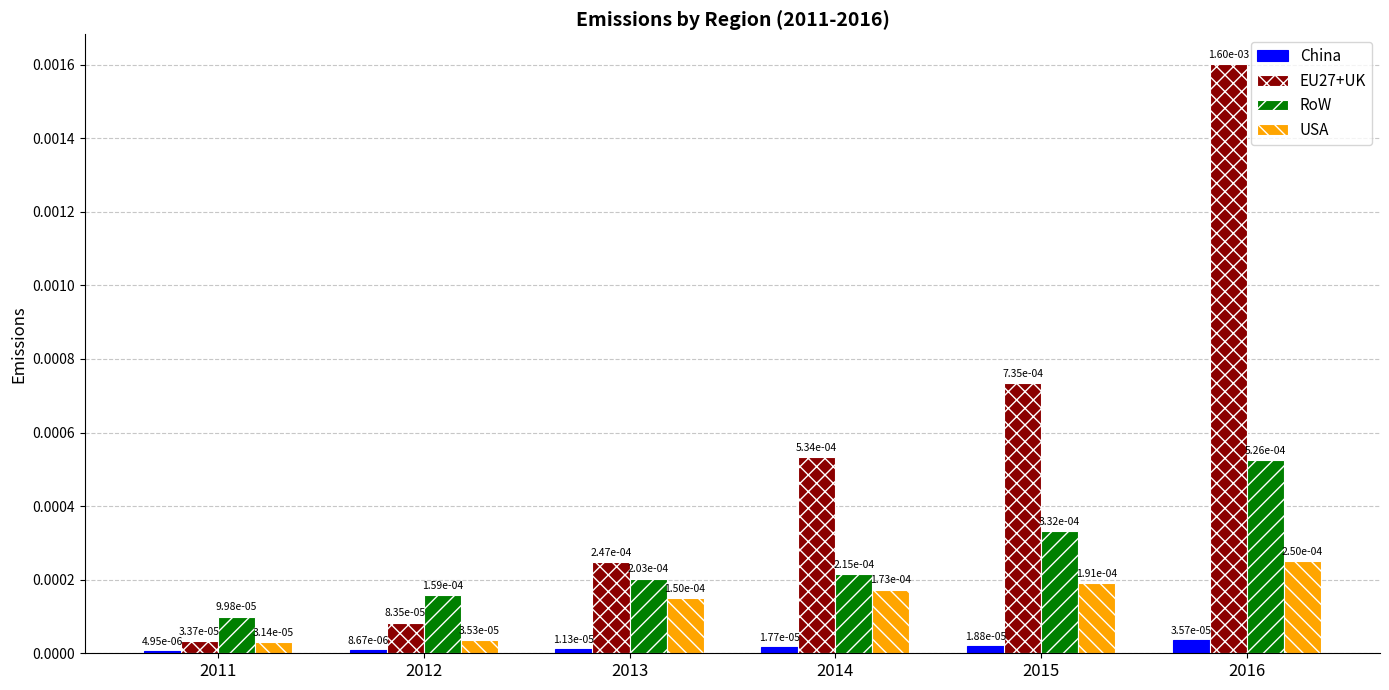

Does the chart contain stacked bars?

No